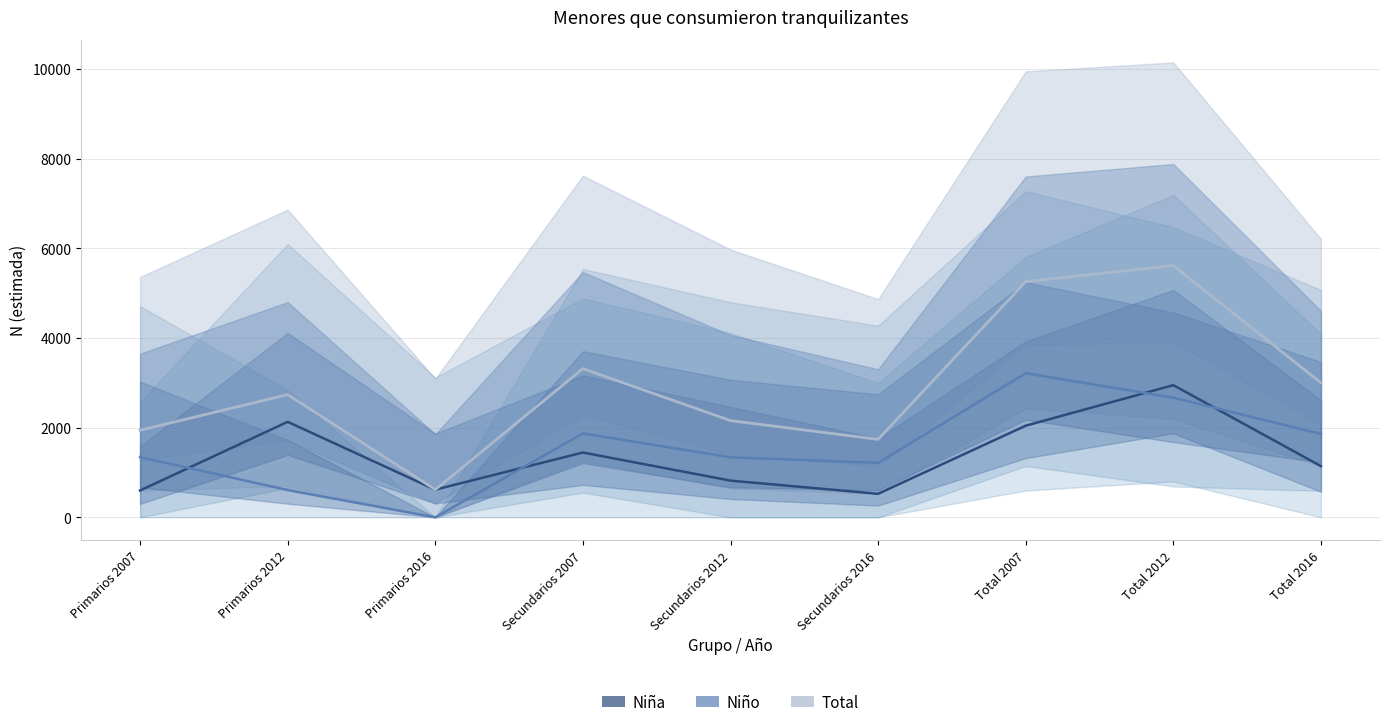

Reading left to right, what are all the values shown in this chart?

Niña (N estimada): 598	2129	617	1445	818	524	2043	2947	1141
Niño (N estimada): 1343	607	0	1871	1338	1214	3213	2667	1859
Total (N estimada): 1941	2736	617	3316	2156	1738	5256	5614	3000